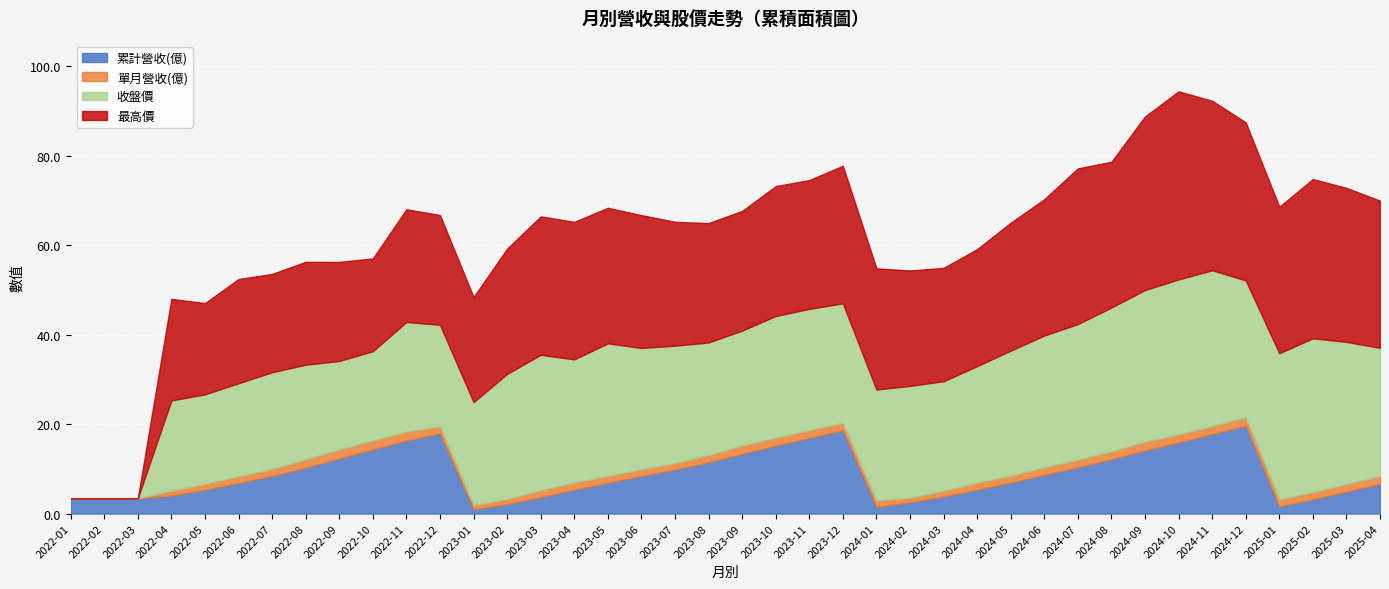

Which label corresponds to the largest value in the chart?

2024-10